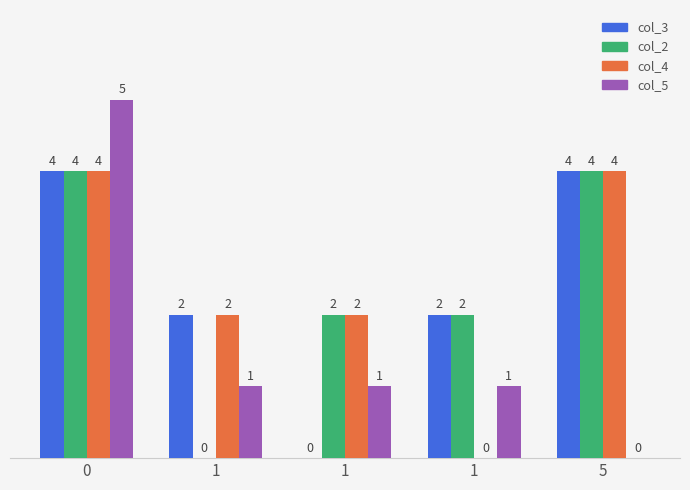

Count the col_2 values in the range 2 to 4.

4